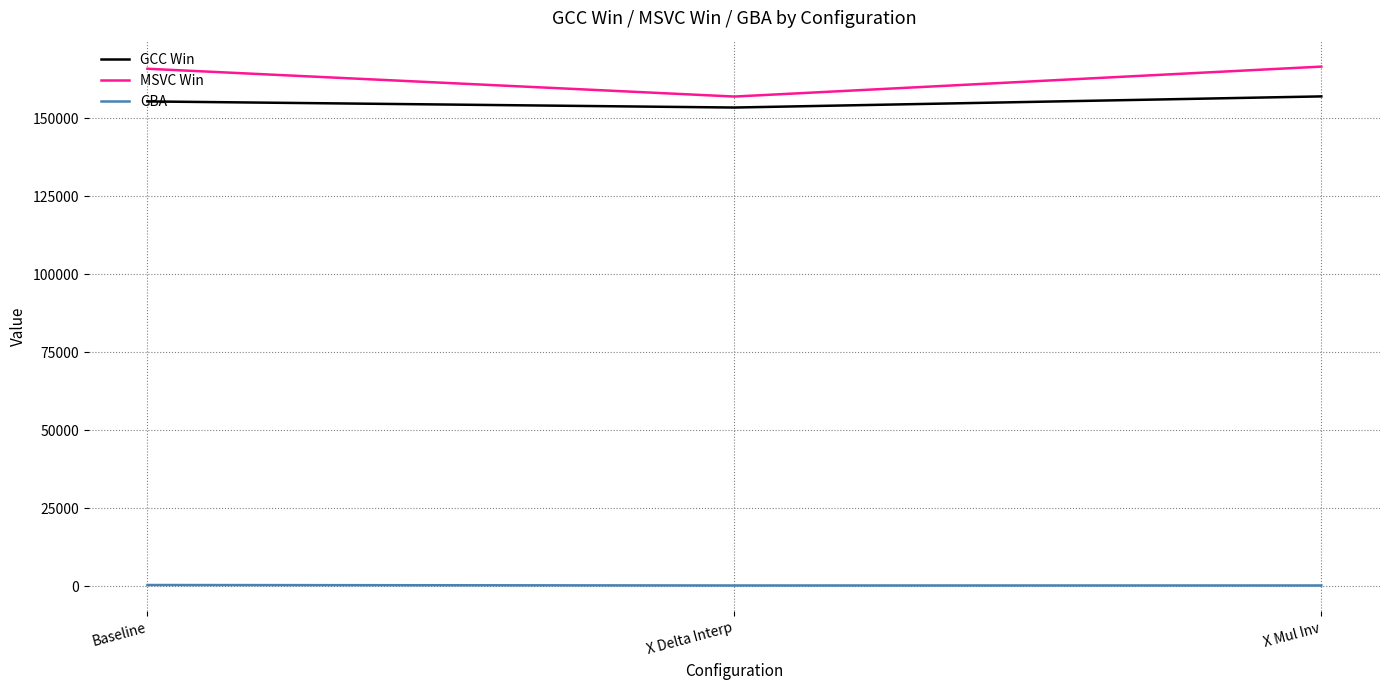

List the series in order of their peak value, highest first.

MSVC Win, GCC Win, GBA